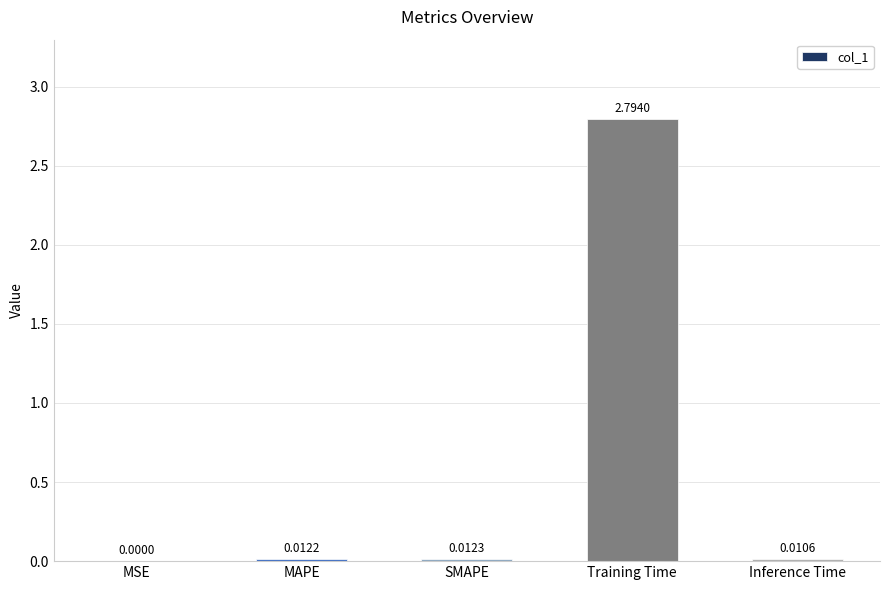

At which label is the value closest to 1?

SMAPE